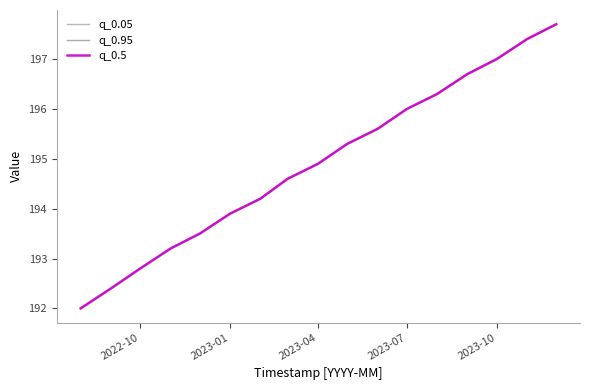

Which series has the widest spread of values?

q_0.05